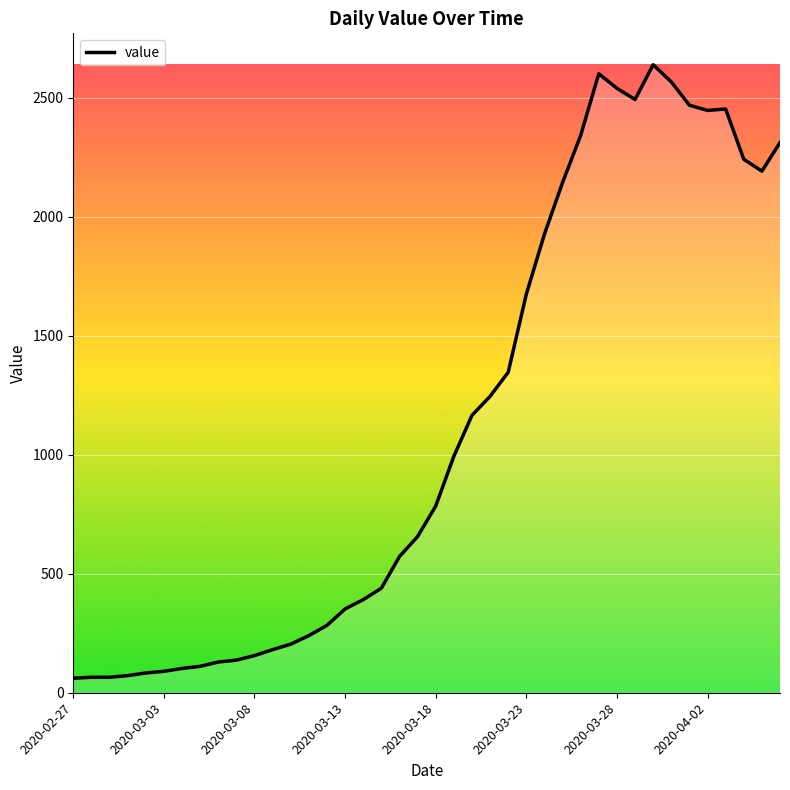

What is the difference between the maximum and minimum values?

2577